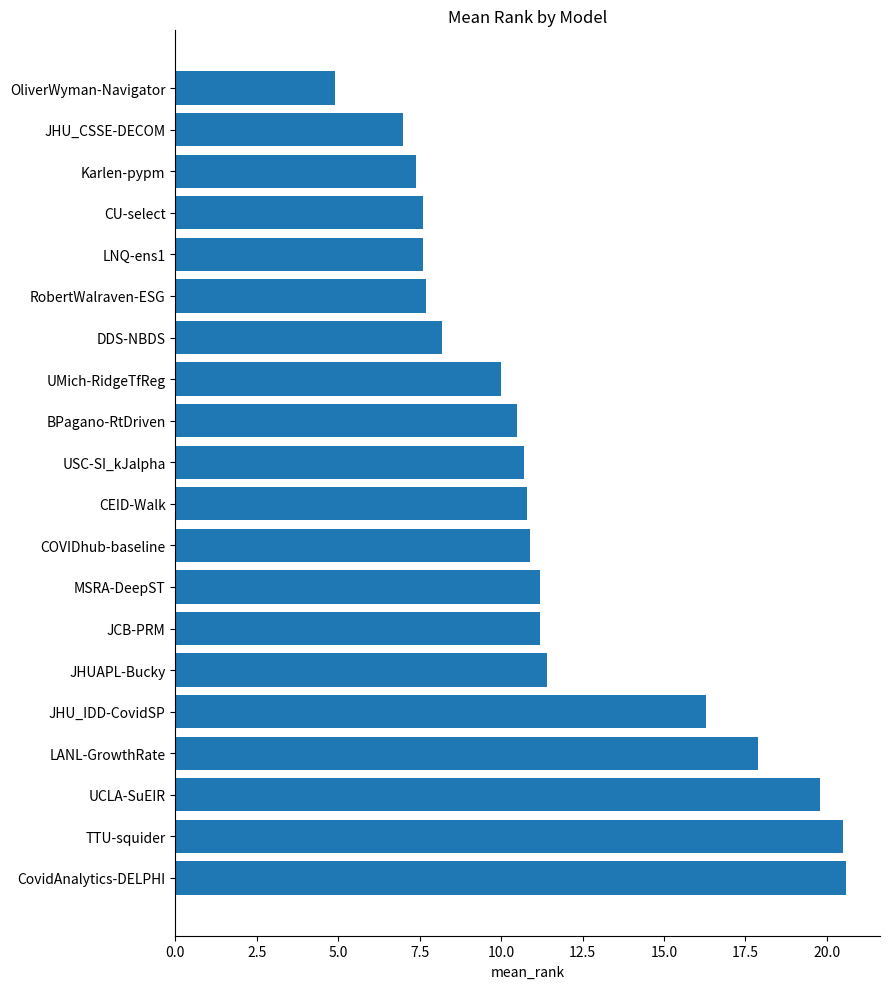

Where is the data nearest to the value 12?

JHUAPL-Bucky